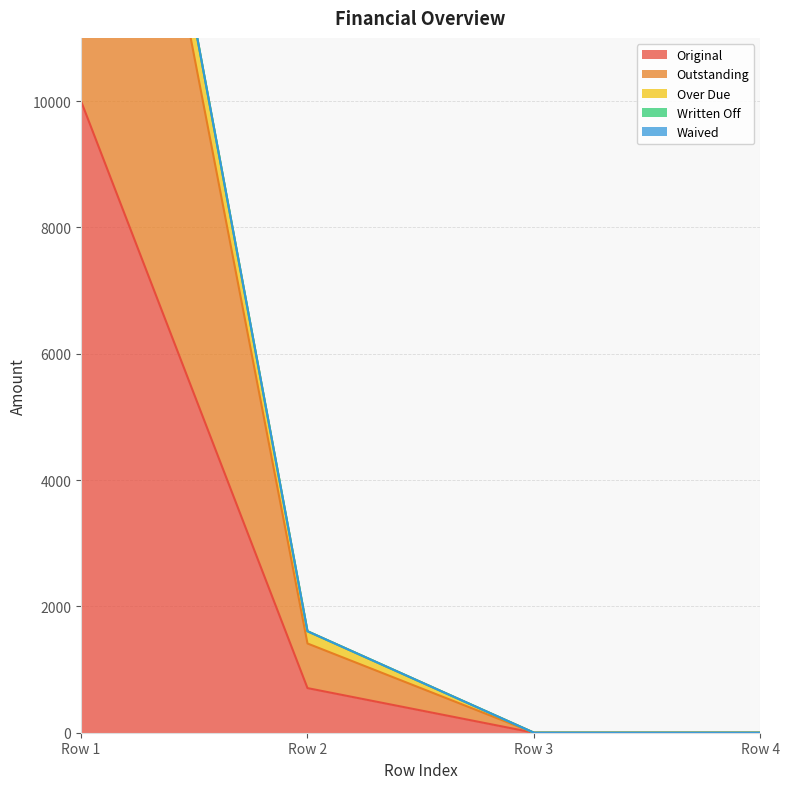

True or false: Original has more than 2 points higher than both neighbors.

False